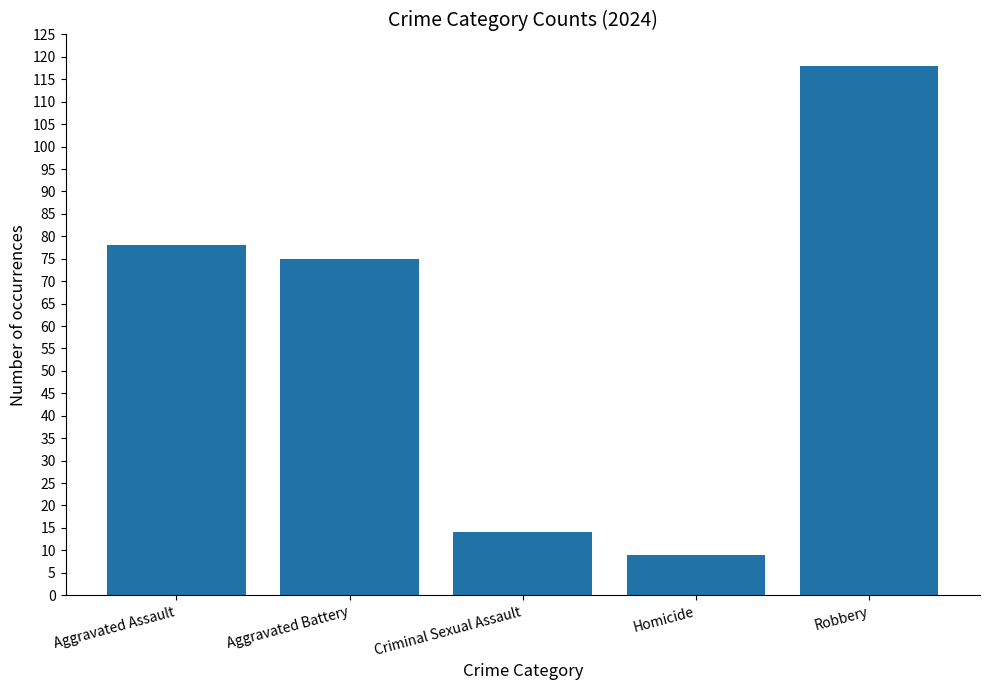

Does the chart contain stacked bars?

No